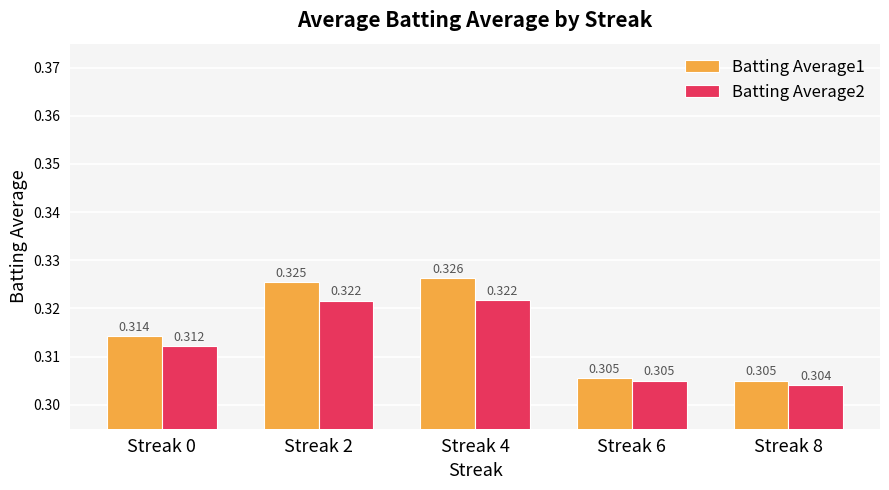

How many distinct data groups are displayed?

2